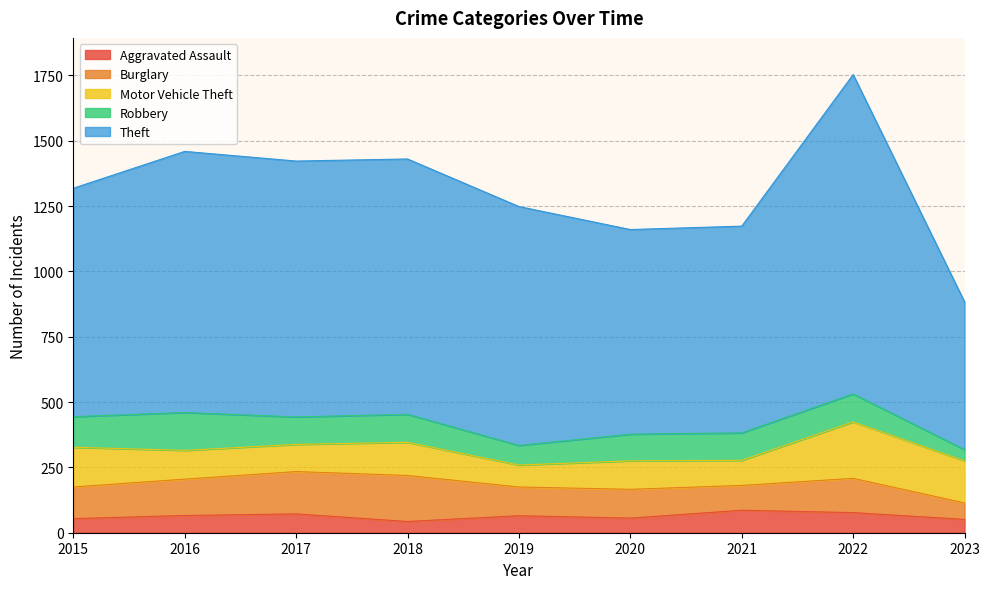

Between 2016 and 2021, which is larger?

2021